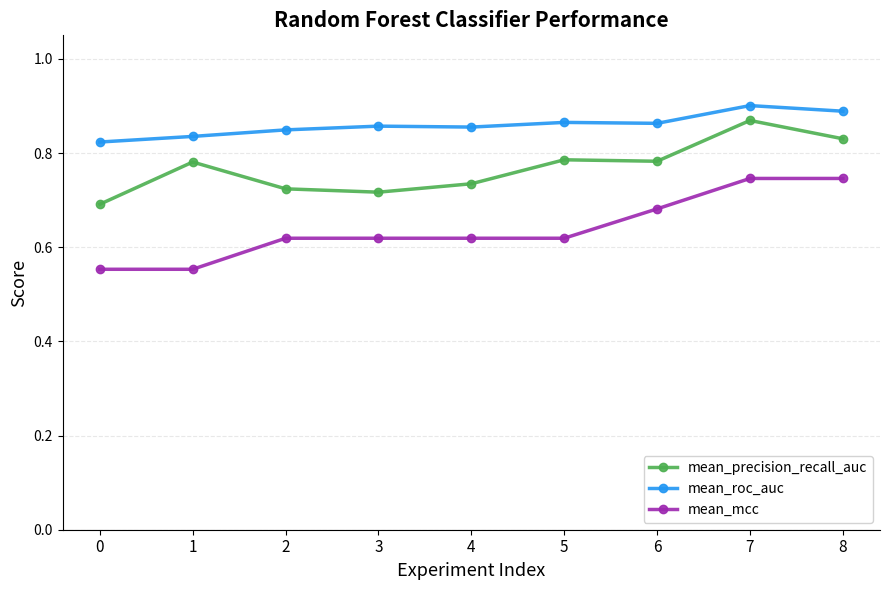

At how many categories does at least one series exceed 0?

9